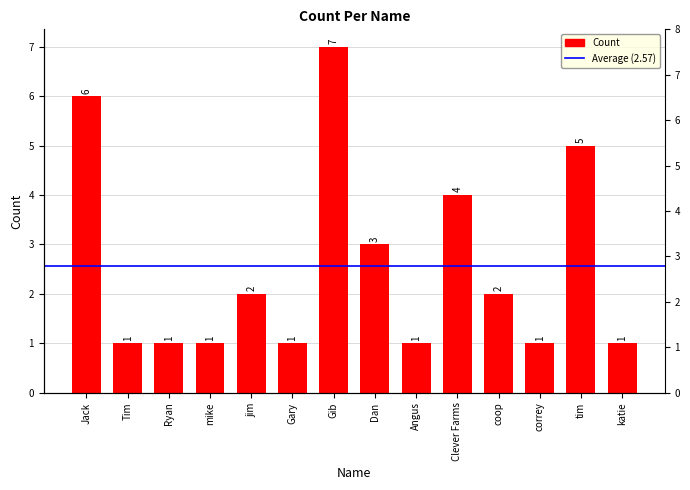

What is the sum of the values at Jack and Angus?

7